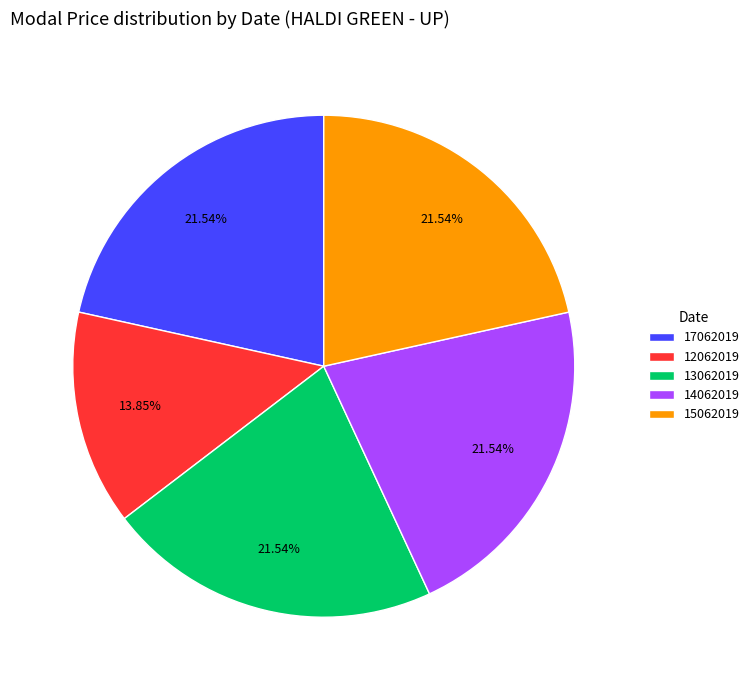

To the nearest percent, what is the difference between the 13062019 and 12062019 slice percentages?

8%